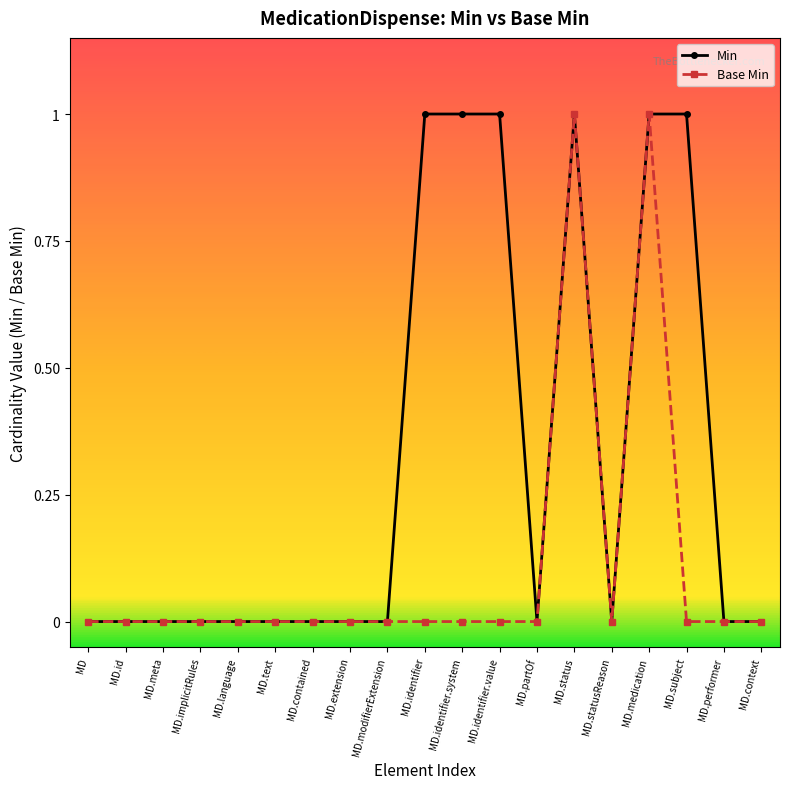

Rank the series by their average value, from lowest to highest.

Base Min, Min